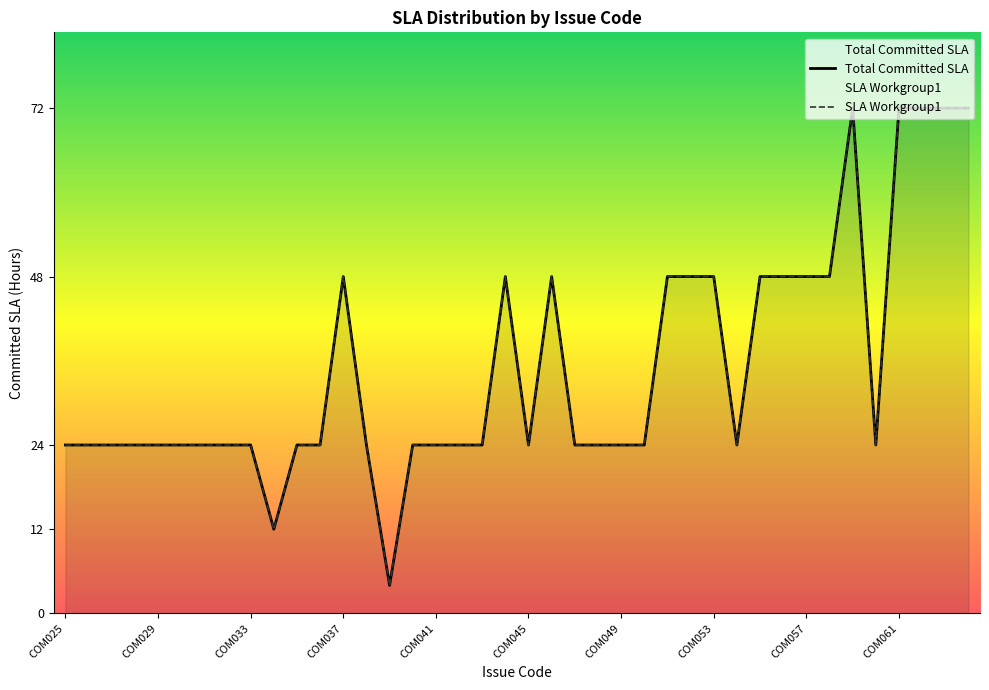

True or false: SLA Workgroup1 and Total Committed SLA intersect in this chart.

False